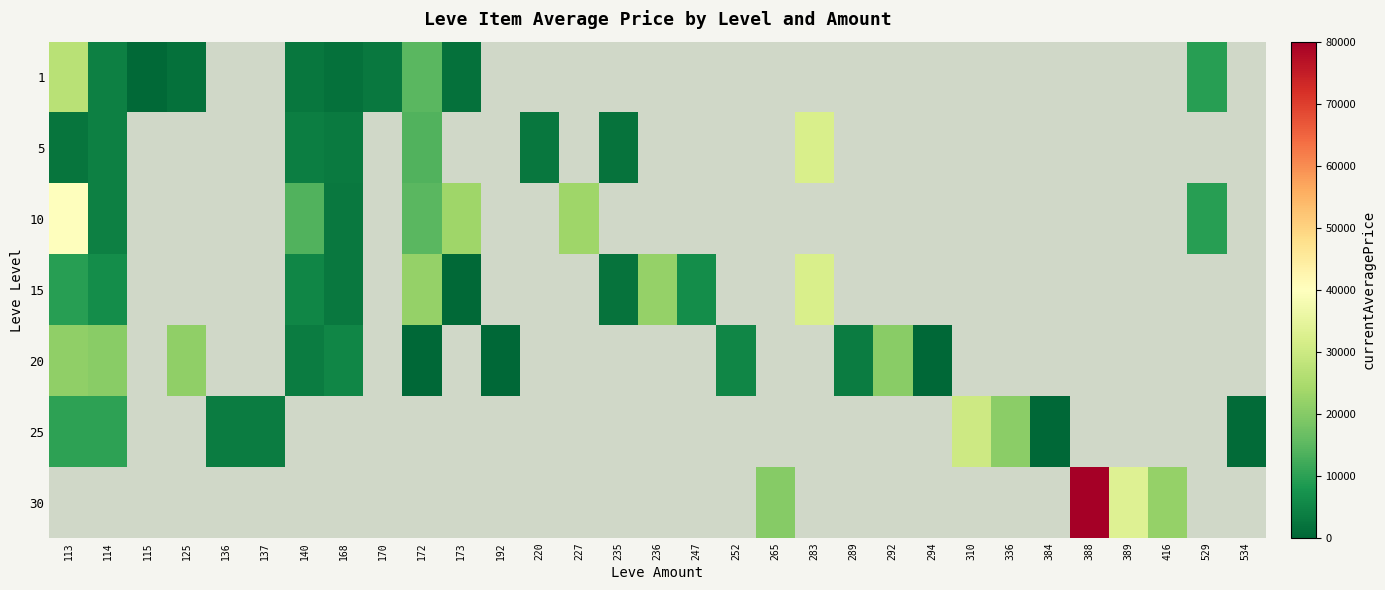

True or false: 1 has a value of 1648.0 at 168.

True